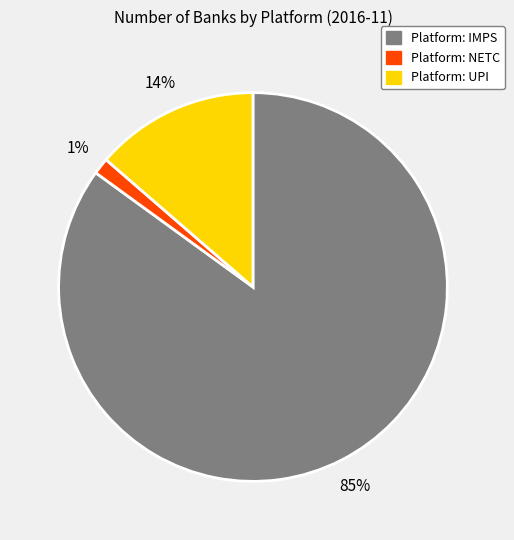

To the nearest percent, what is the average slice percentage?

33%